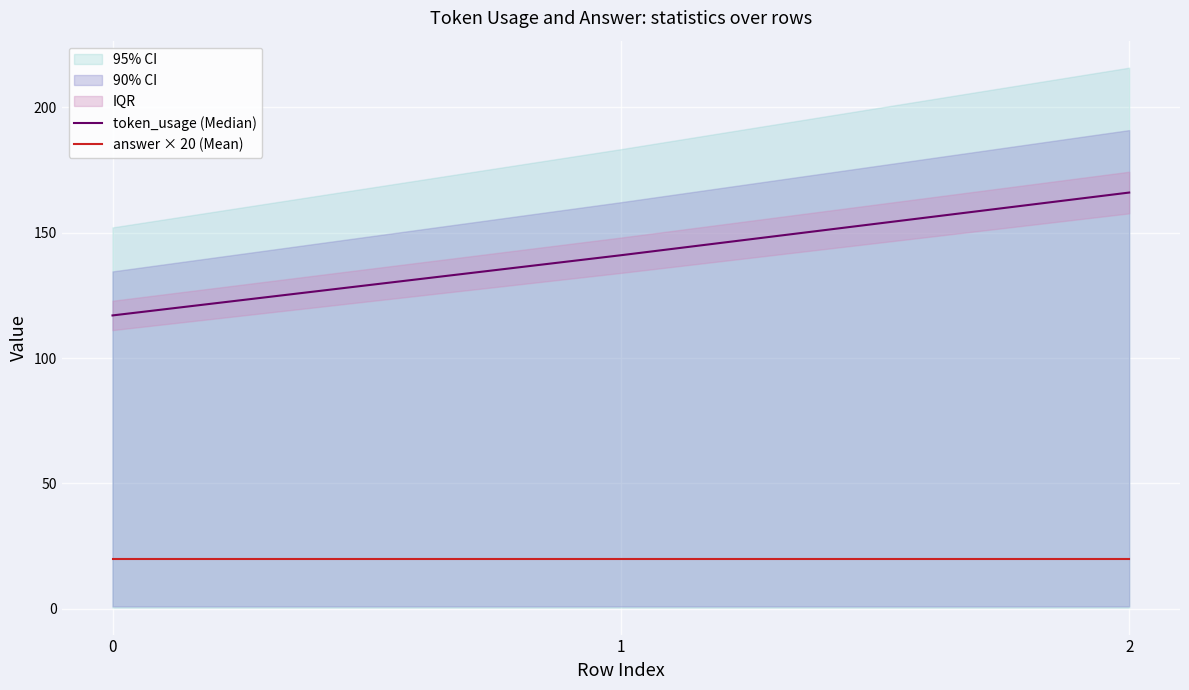

Read the answer × 20 (Mean) value at 1.

20